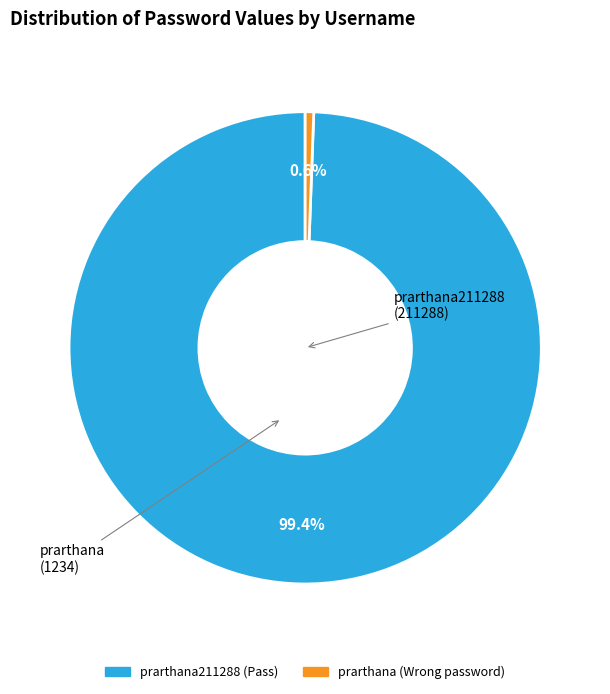

Rank the categories by value from lowest to highest.

prarthana, prarthana211288